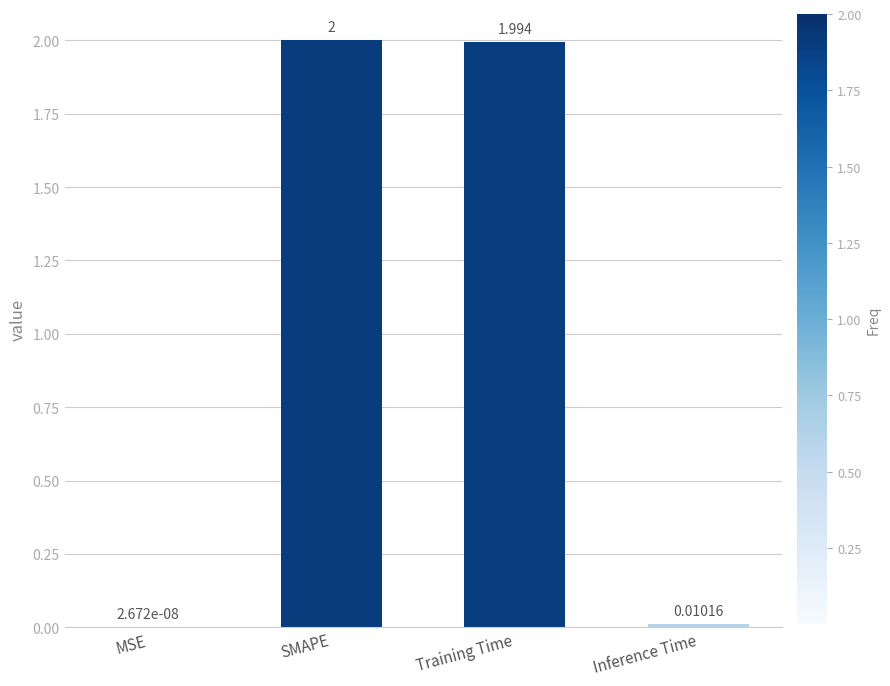

Which category has the highest value across all series?

SMAPE